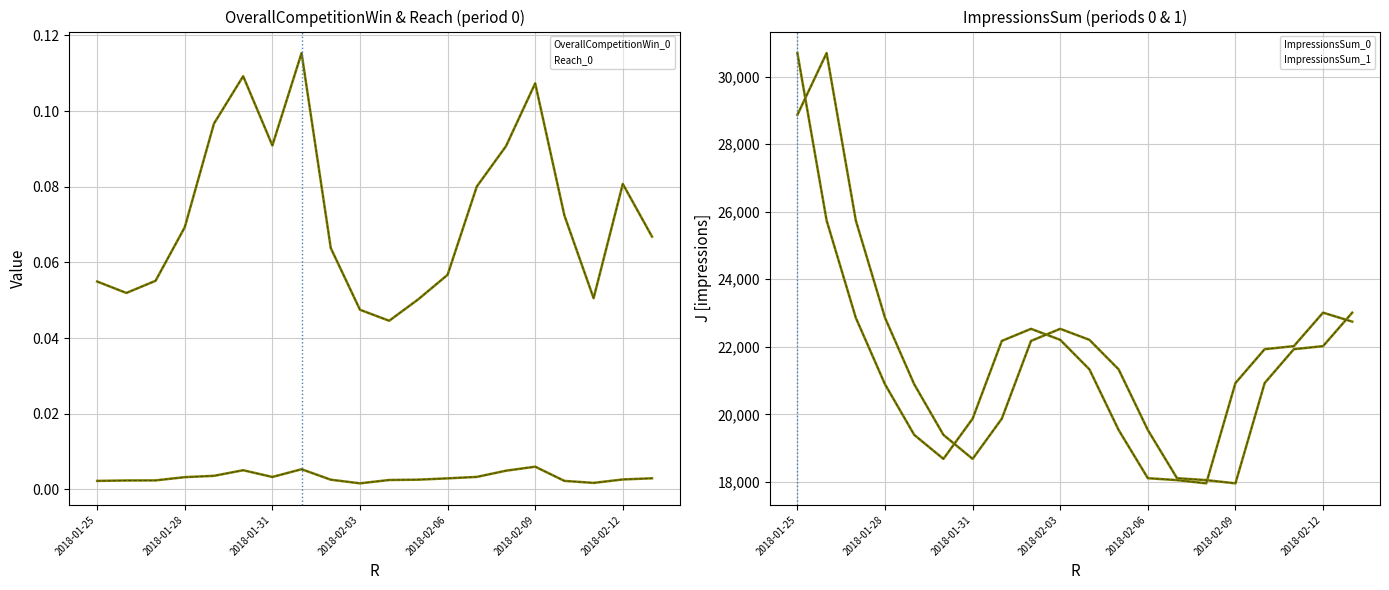

After their last crossing, which series has the higher values: ImpressionsSum_1 or ImpressionsSum_0?

ImpressionsSum_1